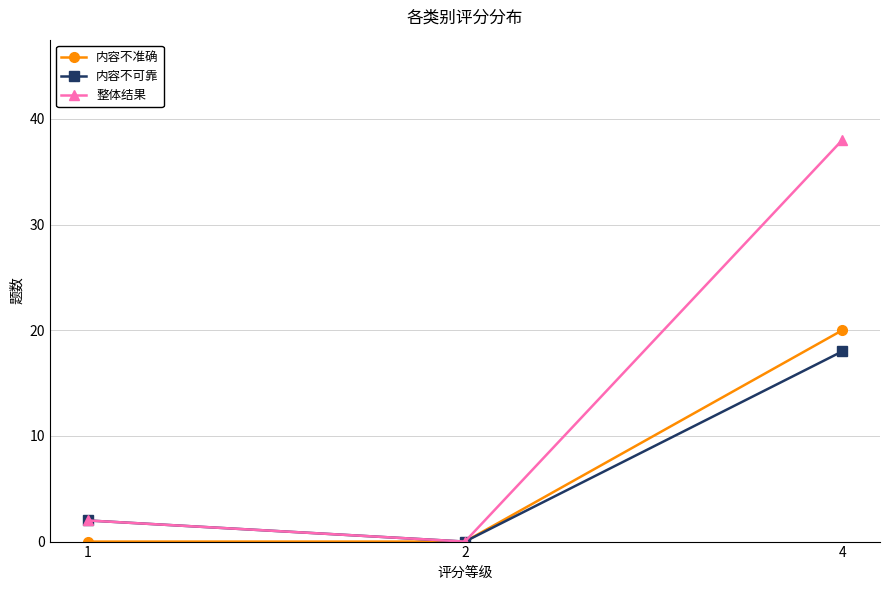

What is the maximum value shown in the chart?

38